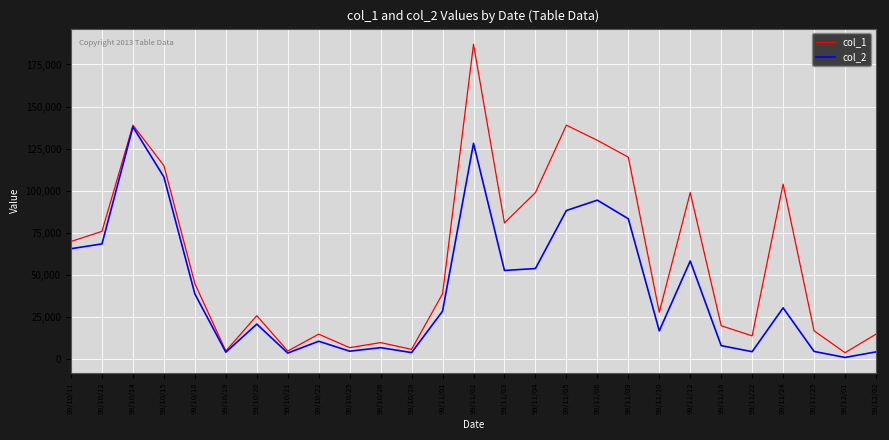

The col_1 series shows 17000 at 99/11/25. True or false?

True